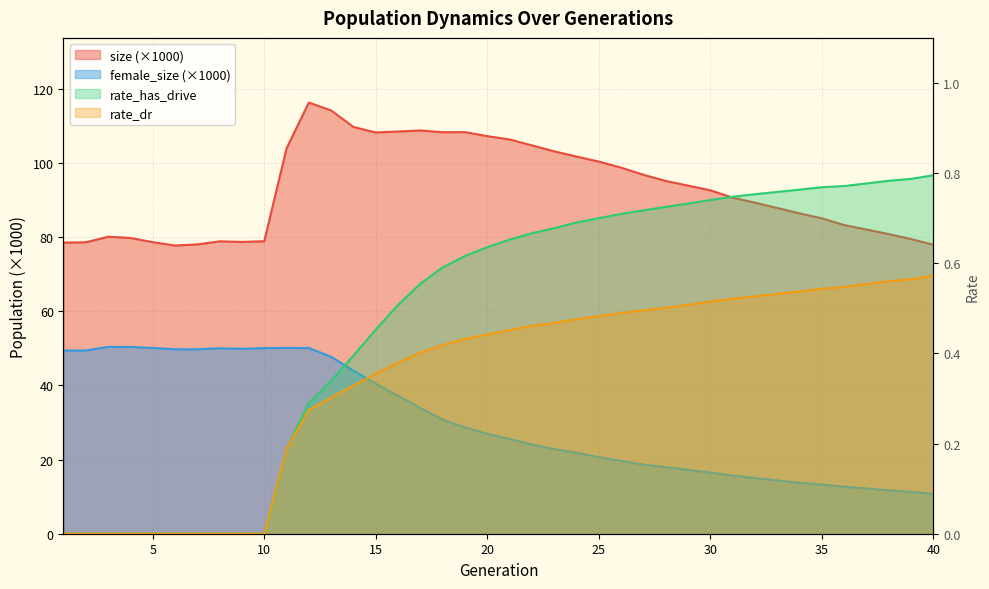

Between 6 and 38, which series saw the biggest shift?

female_size